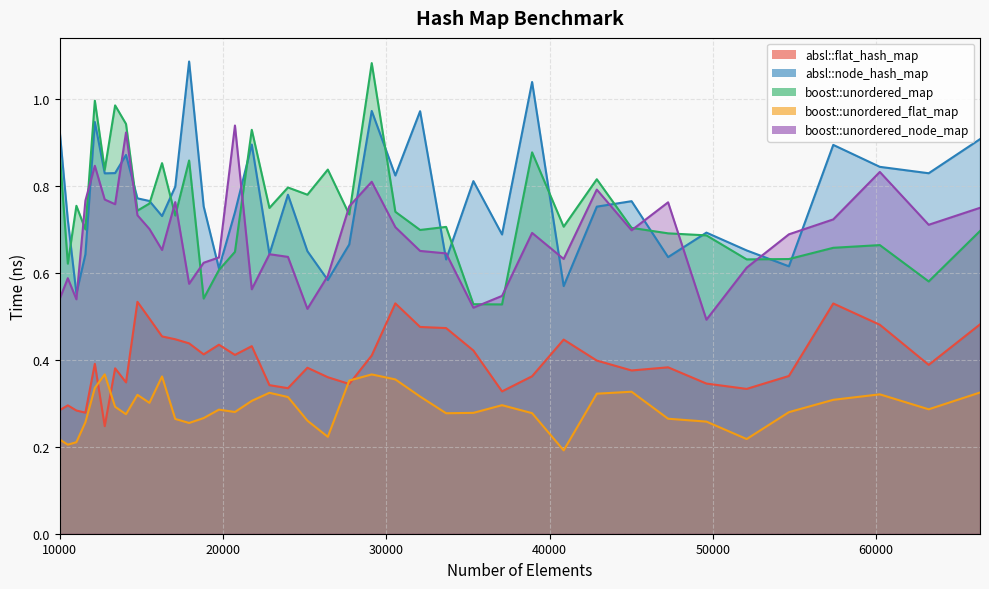

At which label is boost::unordered_flat_map closest to 0?

40863